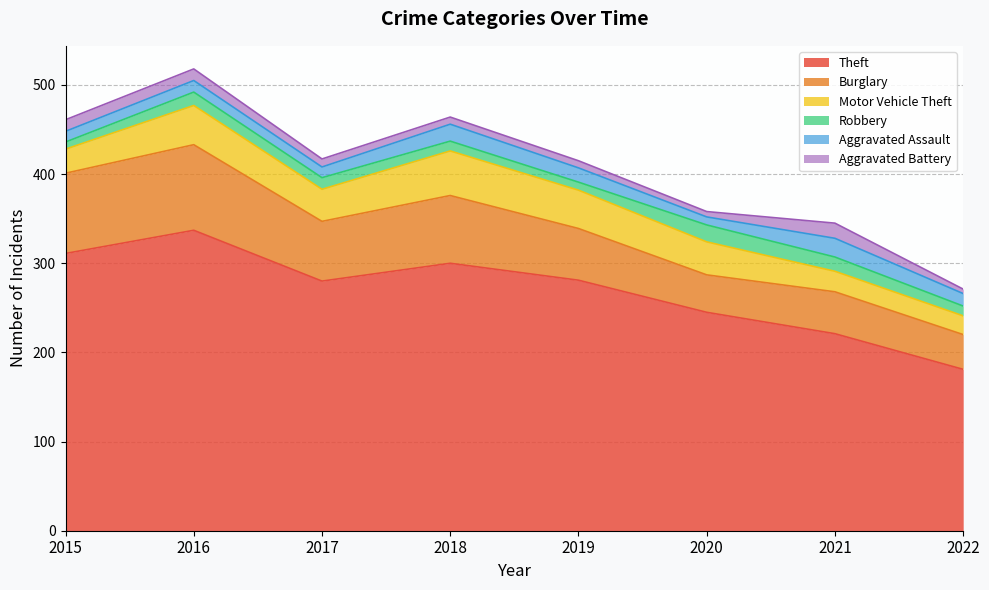

Between 2016 and 2022, which series saw the biggest shift?

Theft